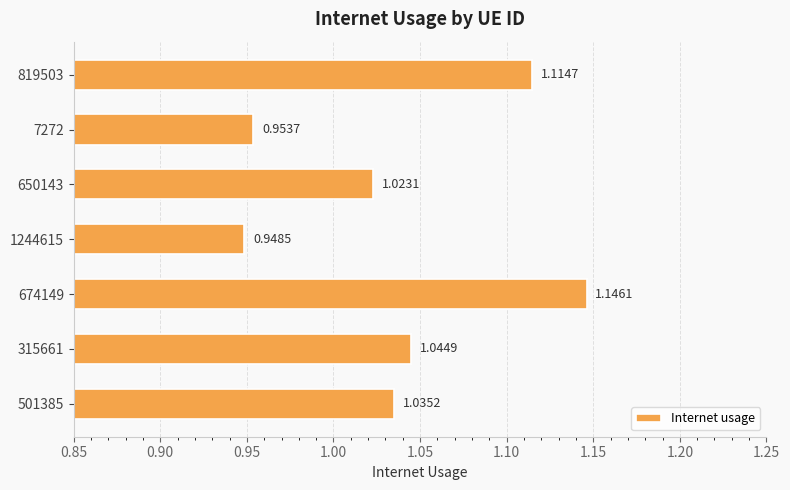

How many values are between 0 and 1?

2